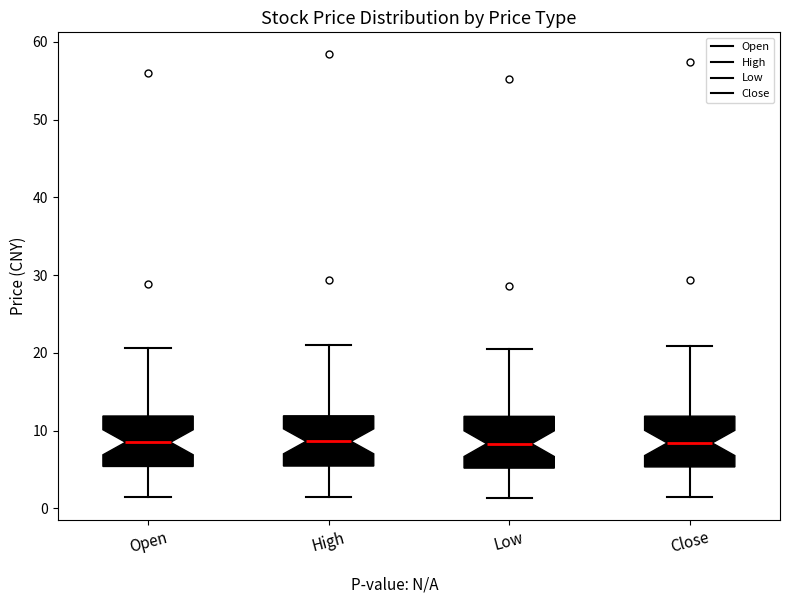

Reading left to right, read every box against the y-axis: the position of its median line, the range the box covers, and the ends of its whiskers. The values are not printed on the chart, so give them approximately, as read against the axis.

Open: median 9, box 5 to 12, whiskers 1 to 21
High: median 9, box 5 to 12, whiskers 1 to 21
Low: median 8, box 5 to 12, whiskers 1 to 20
Close: median 8, box 5 to 12, whiskers 1 to 21